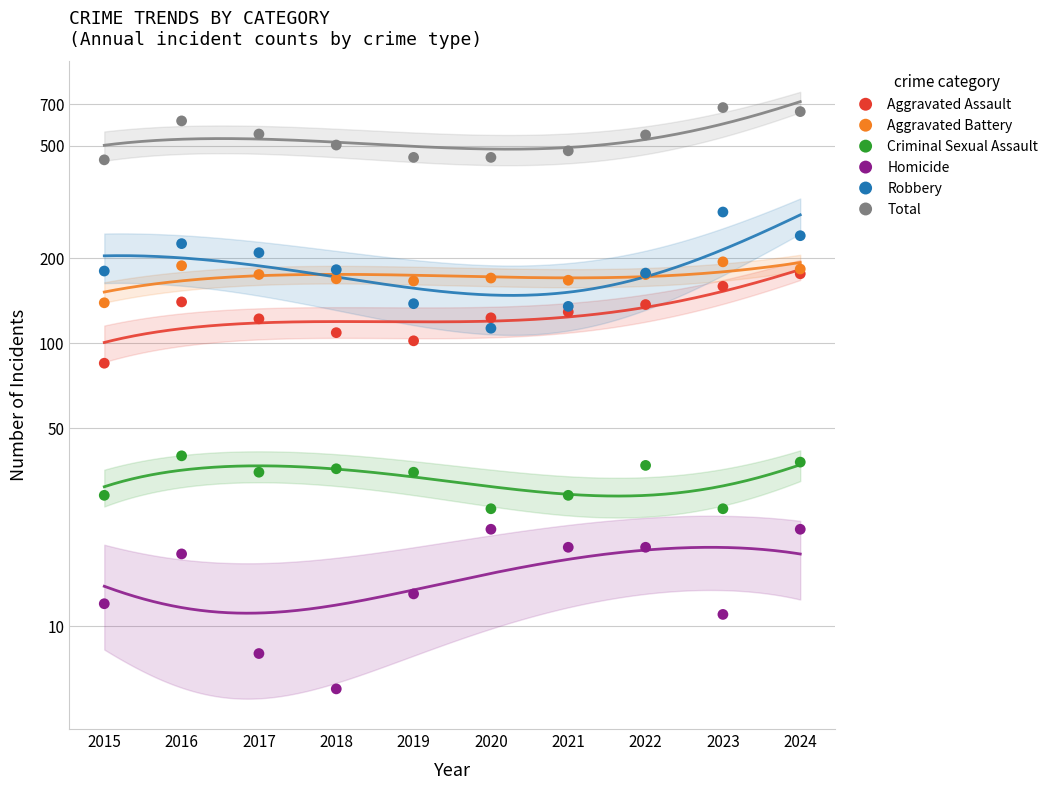

At how many categories does at least one series exceed 680?

1